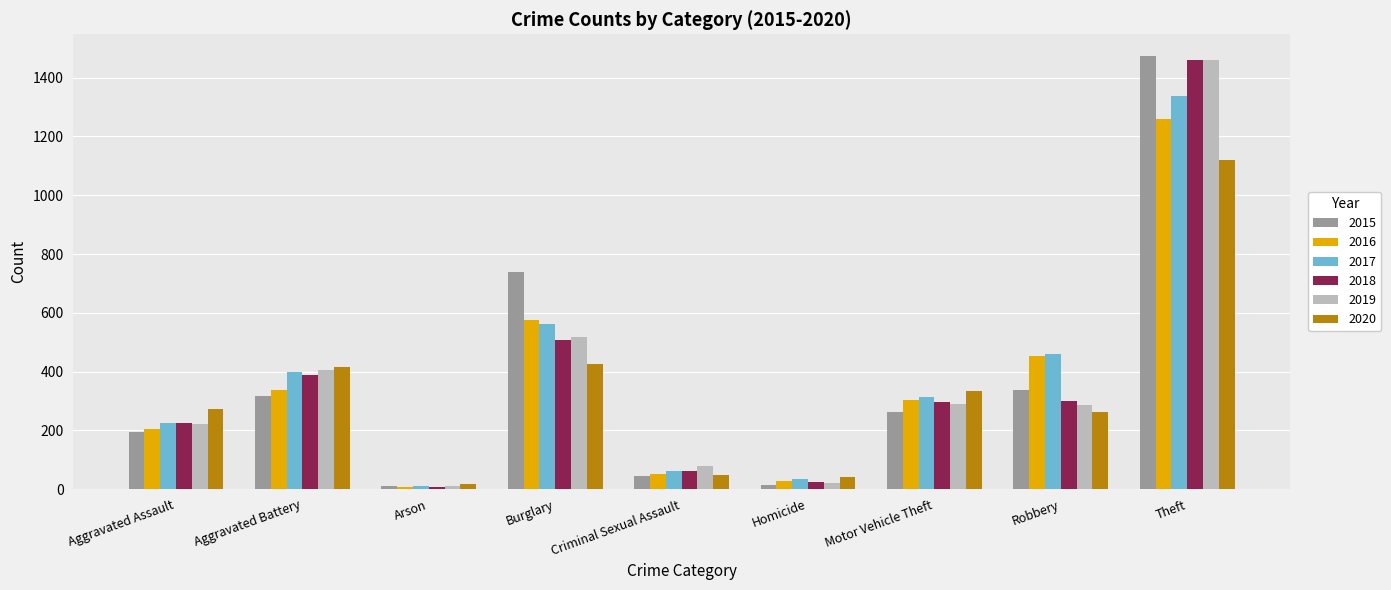

What is the difference between the 2020 values at Aggravated Battery and Burglary?

10